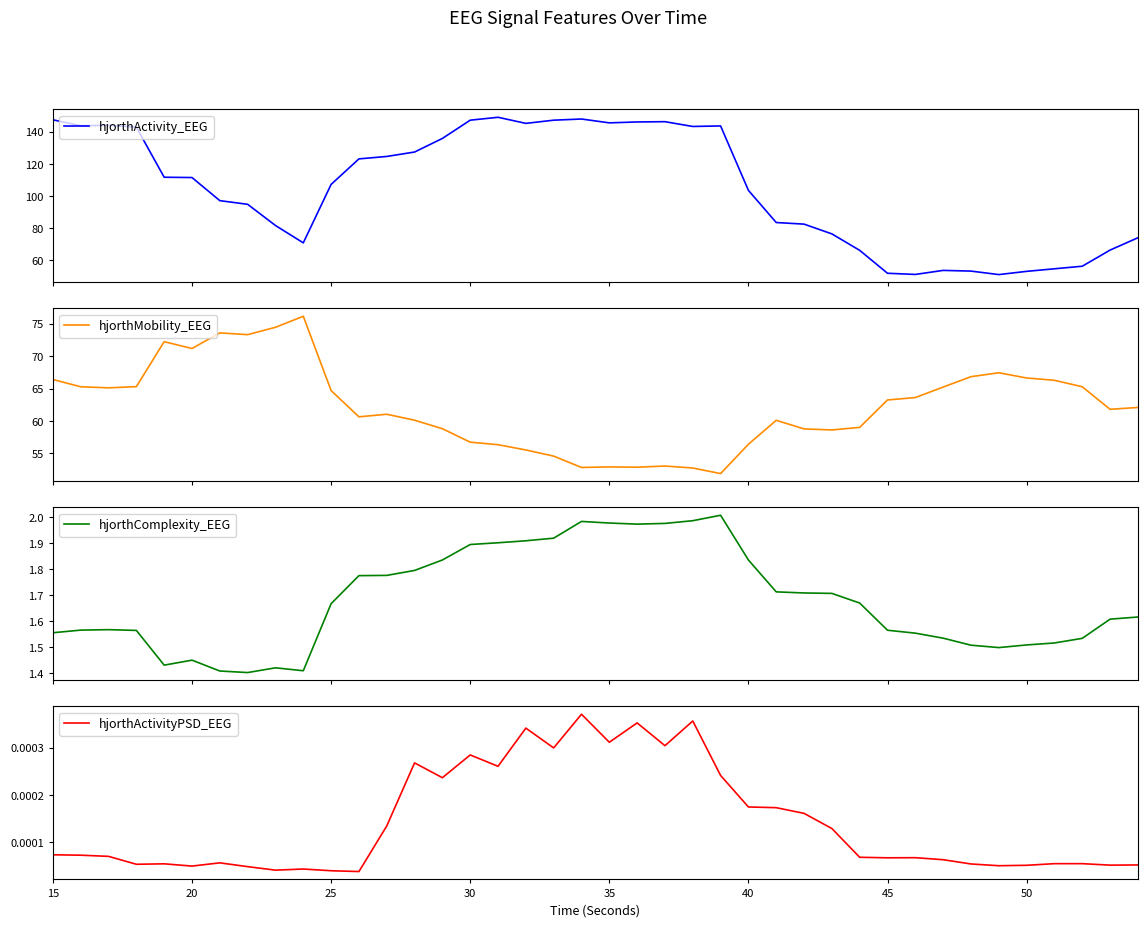

Between 25 and 38, which series saw the biggest shift?

hjorthActivity_EEG